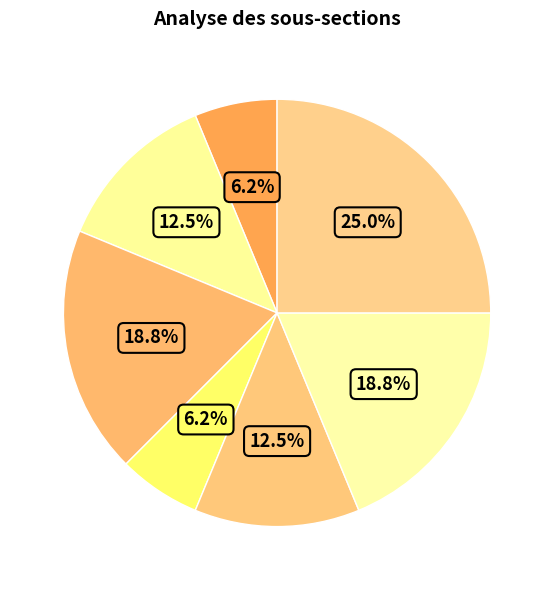

How many slices are in this pie chart?

7